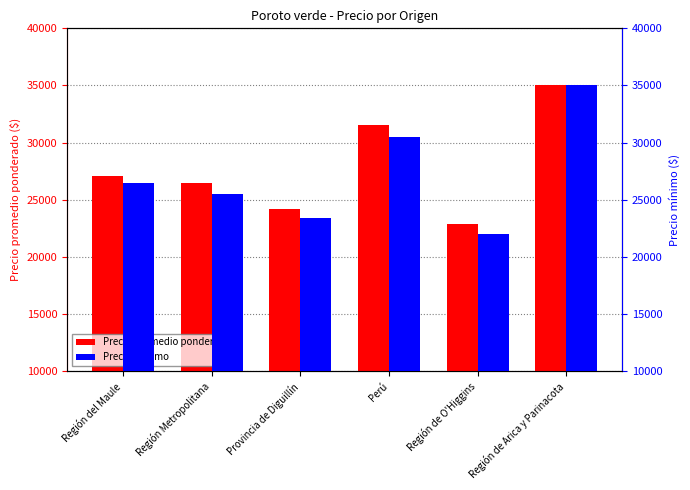

Which category has the highest value across all series?

Región de Arica y Parinacota